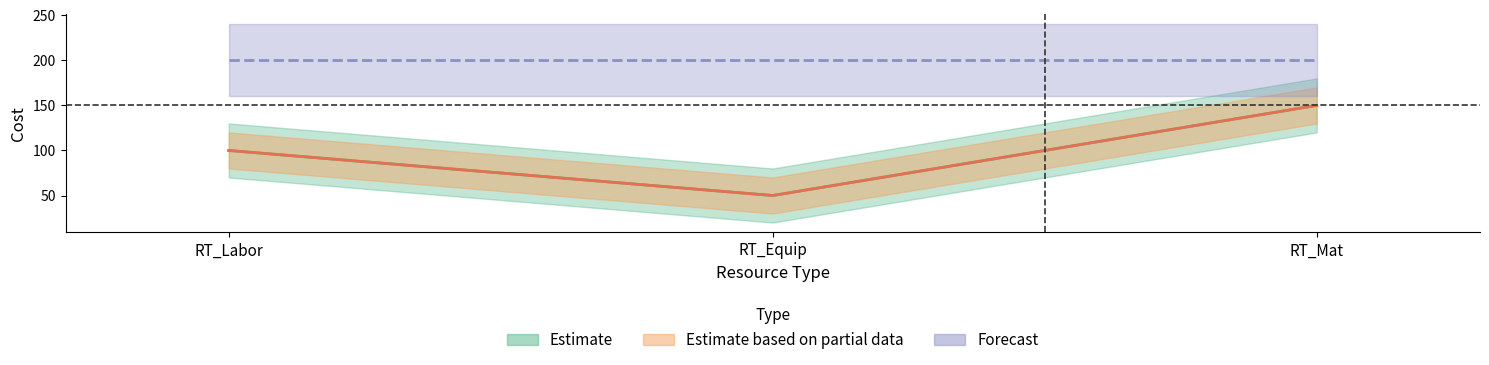

Reading left to right, what are all the values shown in this chart?

act_reg_cost: 100	50	150
act_this_per_cost: 100	50	150